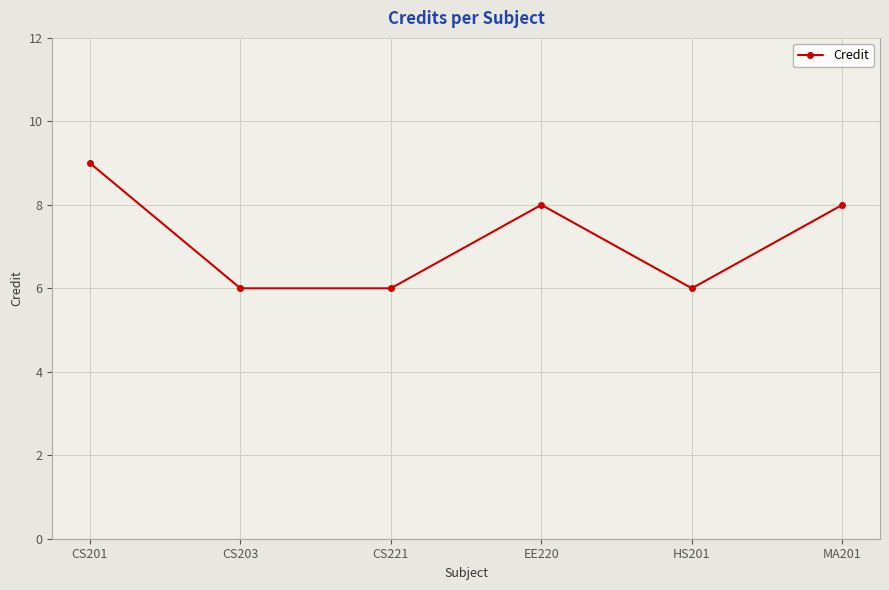

How many lines are shown in the chart?

1